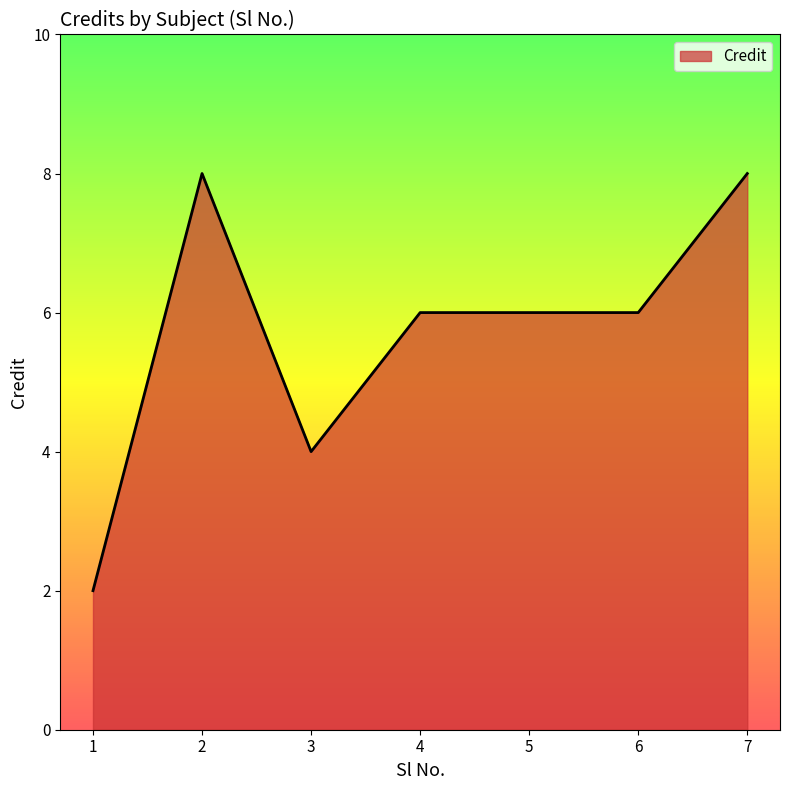

Reading left to right, list all the values displayed in this chart.

2	8	4	6	6	6	8